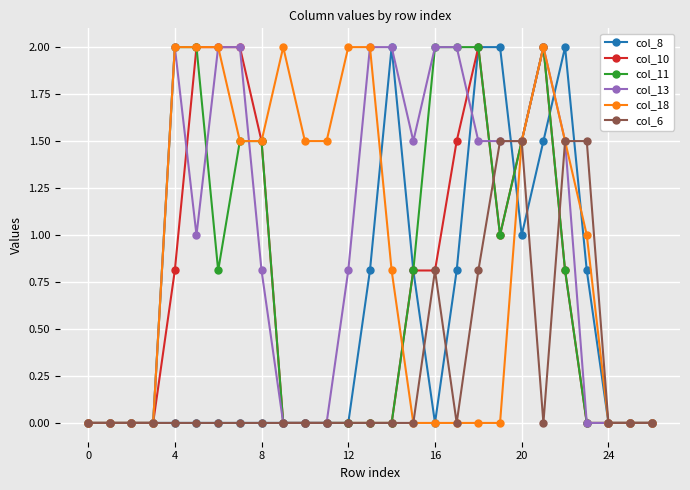

What is the highest value of the col_8 series?

2.0